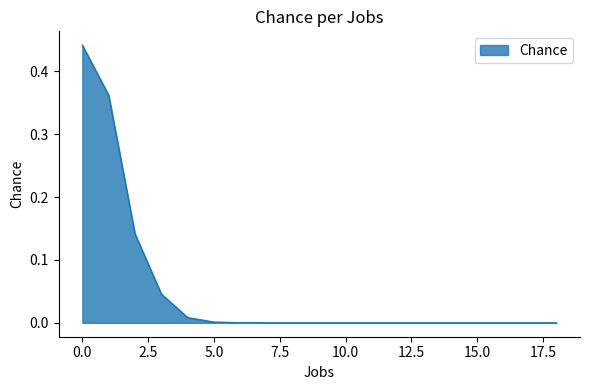

Is this an area chart (filled region under the line)?

Yes